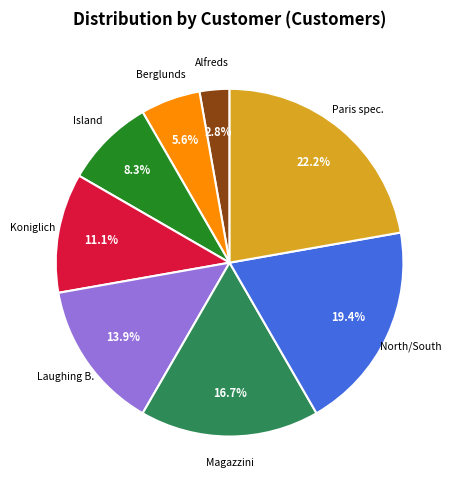

Is there any slice that represents more than half of the pie?

No